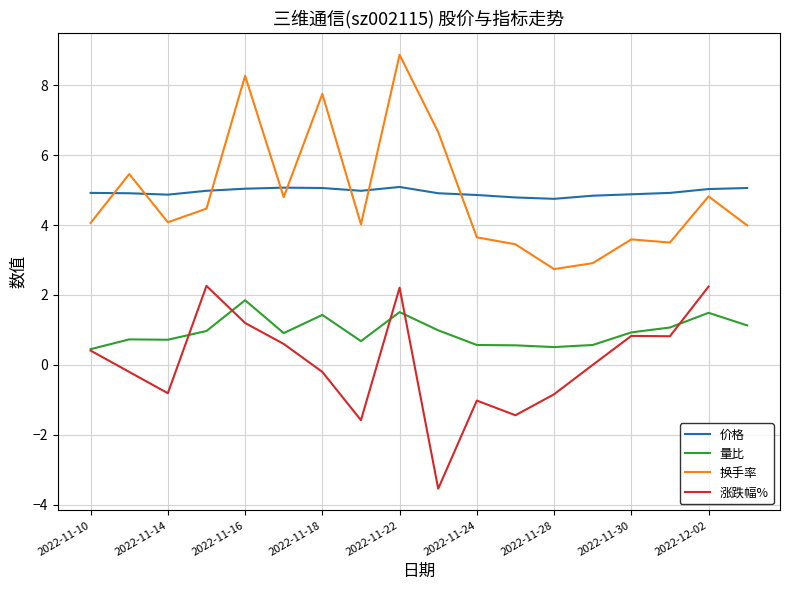

Between 2022-11-15 and 2022-11-29, which is larger?

2022-11-15